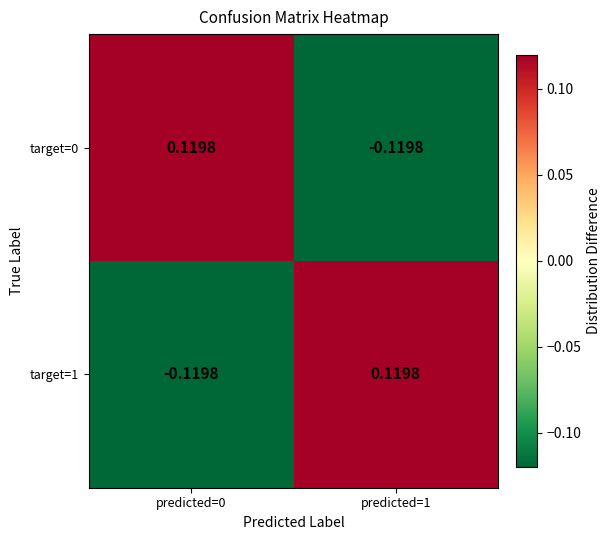

Is the value of target=1 at predicted=1 greater than the value of target=0 at predicted=1?

Yes